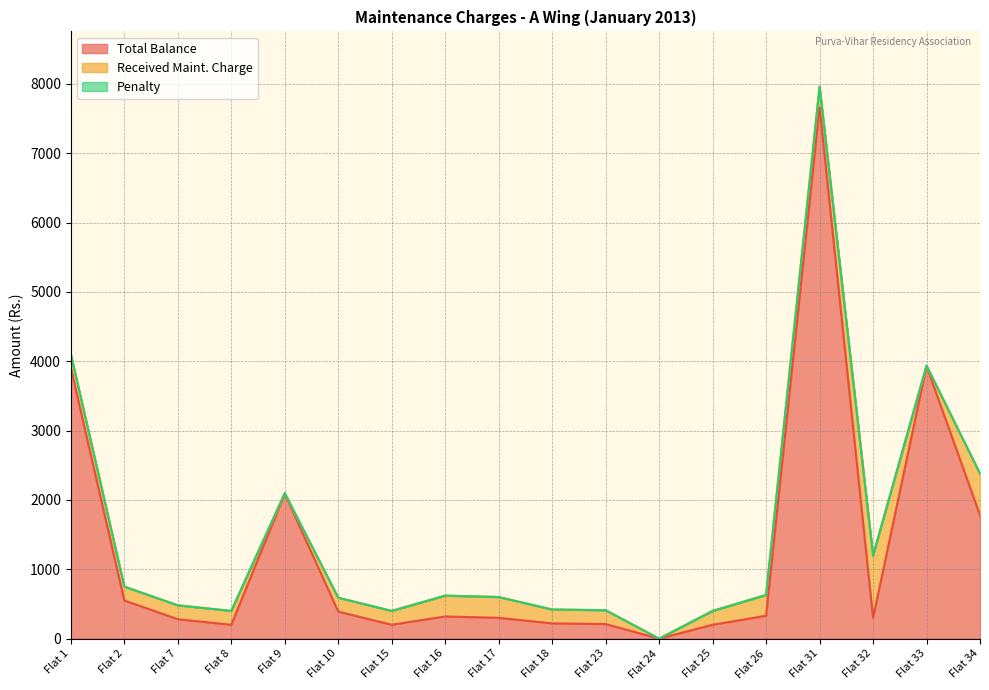

Rank the series at Flat 2 from lowest to highest value.

Penalty, Received Maint. Charge, Total Balance